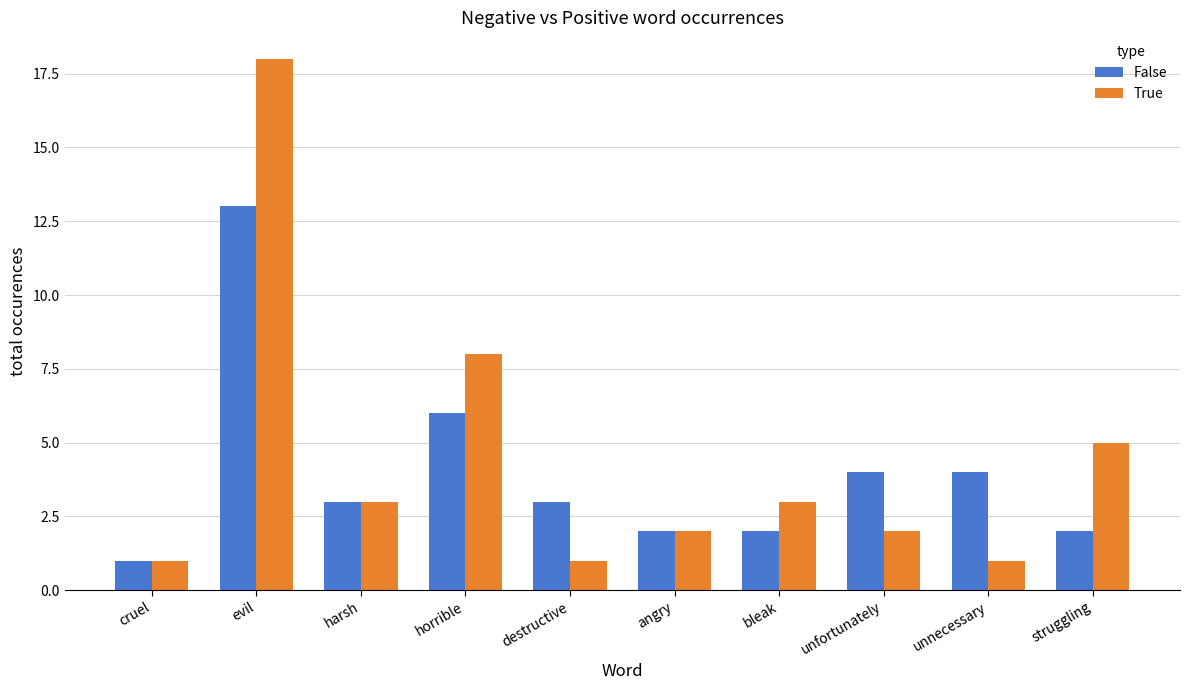

Reading right to left, list all the values displayed in this chart.

False: 2	4	4	2	2	3	6	3	13	1
True: 5	1	2	3	2	1	8	3	18	1